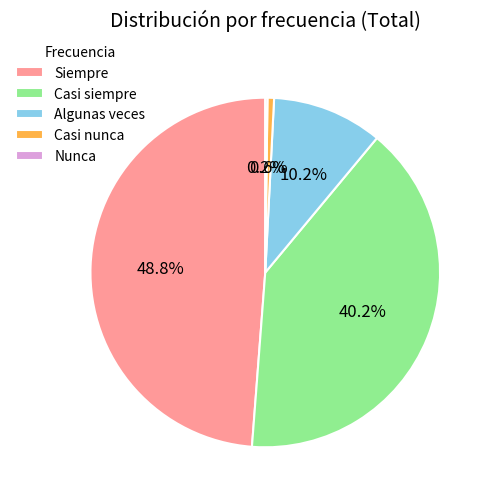

Is it true that Casi siempre is 46% of the pie?

False